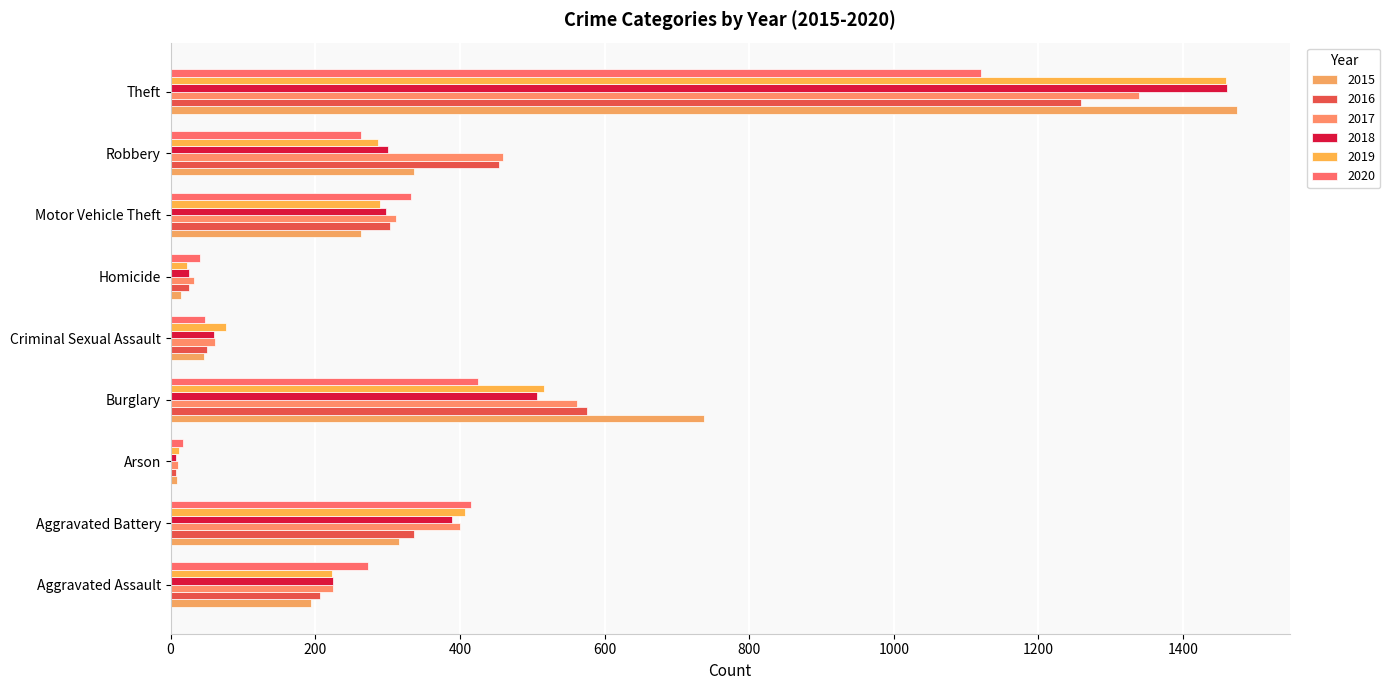

How many series are shown in this chart?

6